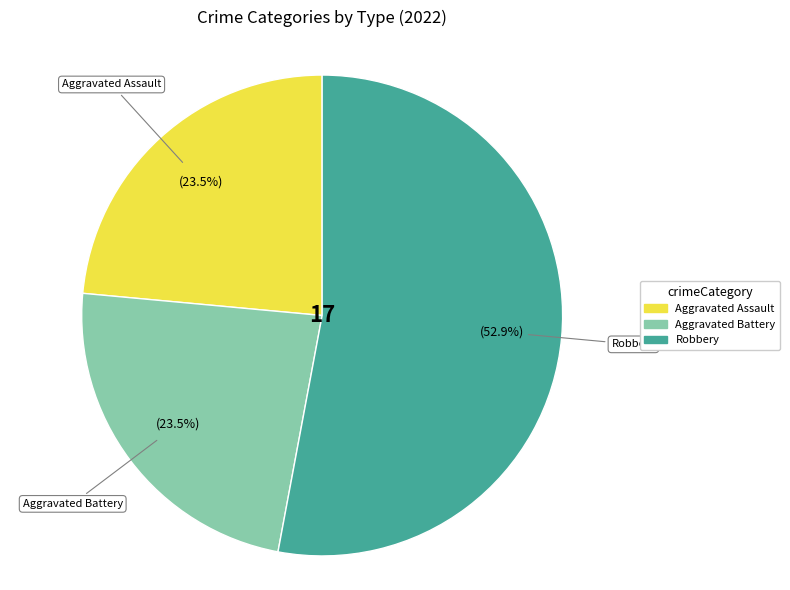

What is the largest slice in the pie chart?

Robbery